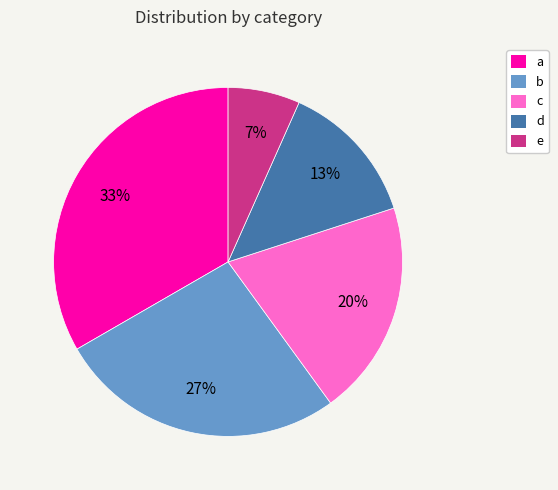

What percentage is the c slice, to the nearest percent?

20%